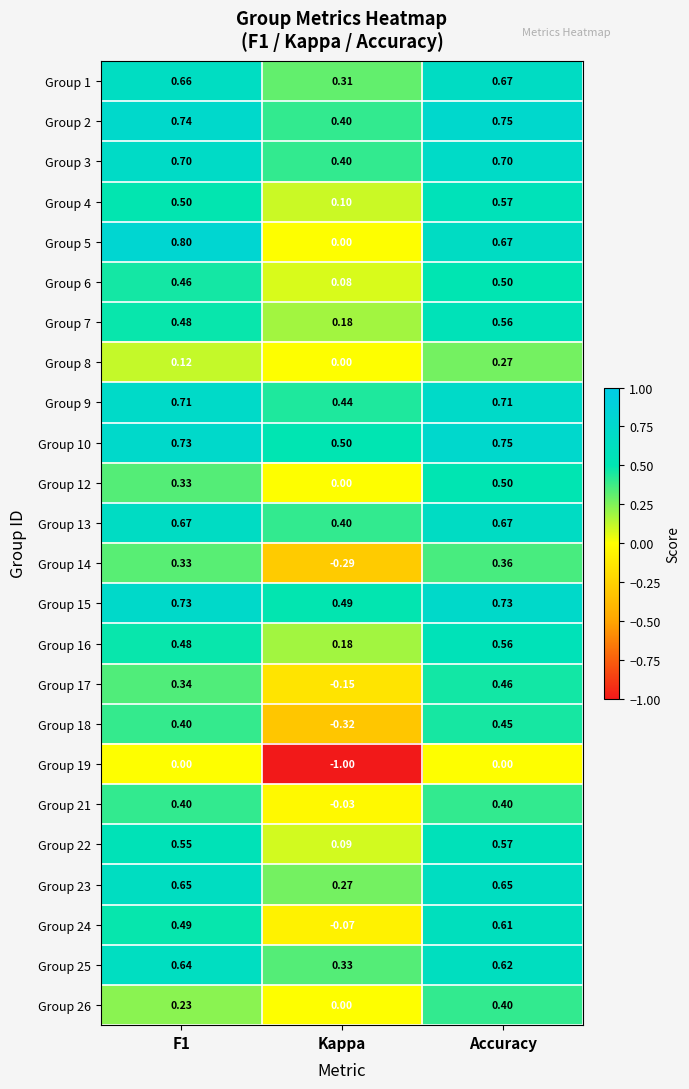

Count the number of categories in the chart.

3